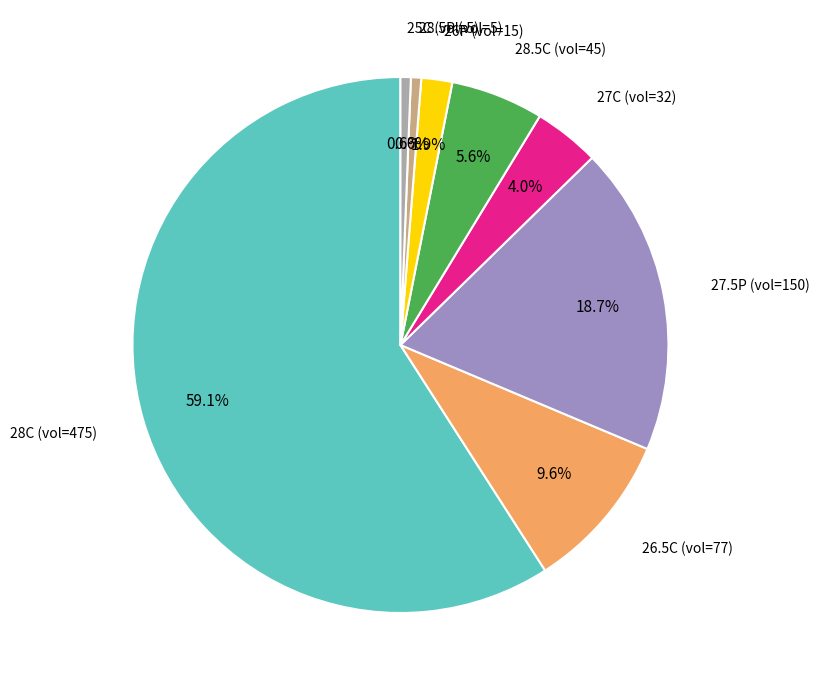

Is there a majority slice in this chart?

Yes